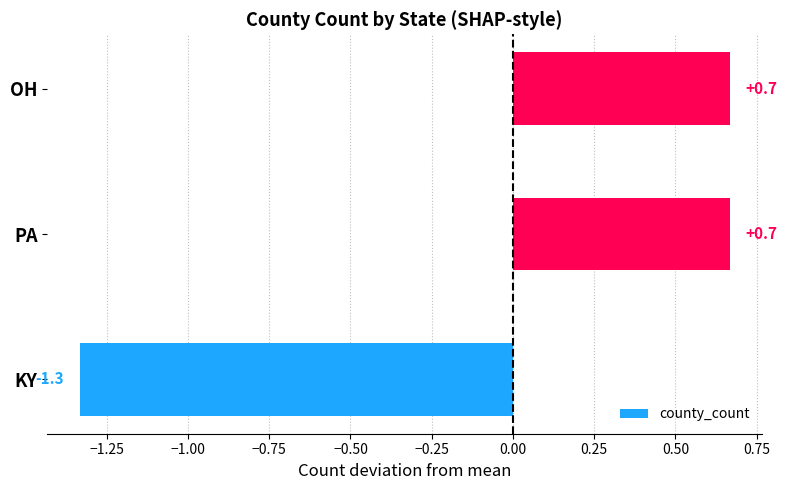

At which category does the chart reach its minimum across all series?

KY